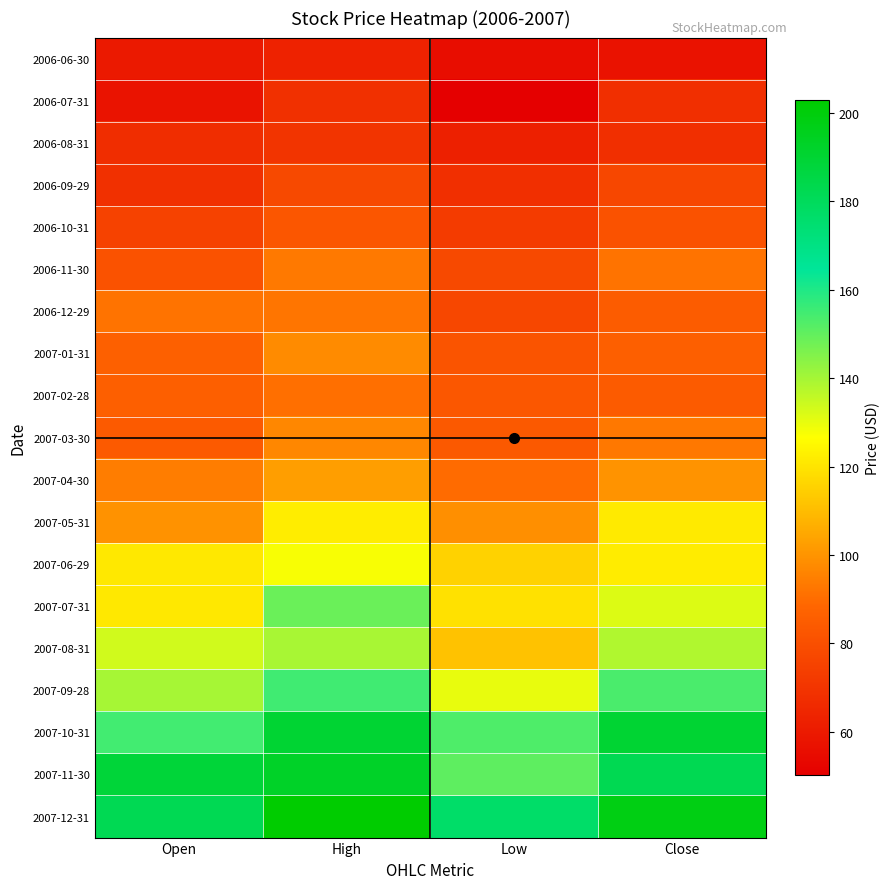

What is the difference between the highest and lowest values at Open?

131.1